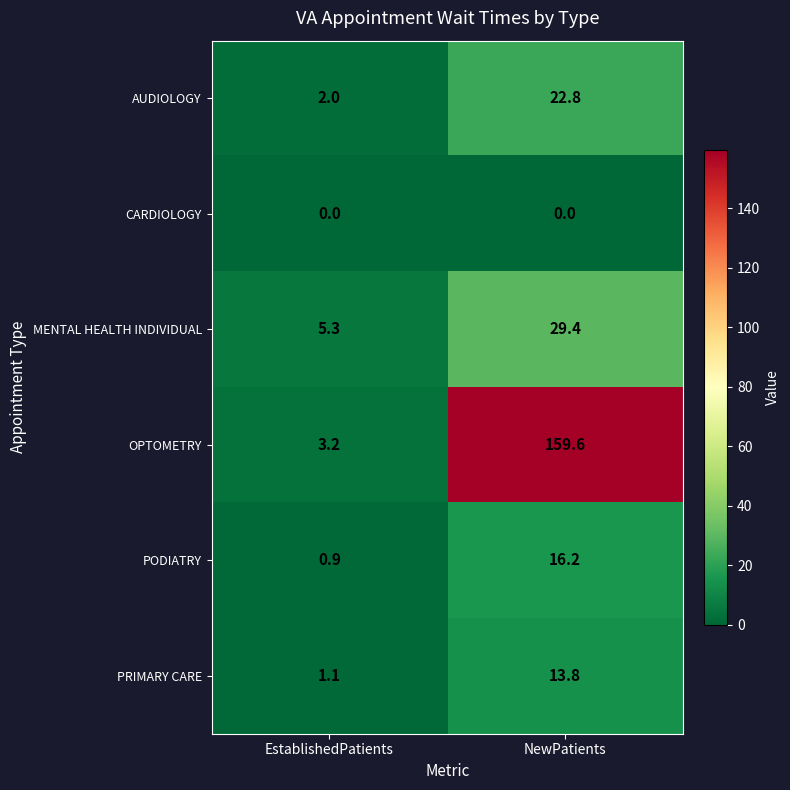

Reading left to right, list all the values displayed in this chart.

AUDIOLOGY: 2.0	22.8
CARDIOLOGY: 0.0	0.0
MENTAL HEALTH INDIVIDUAL: 5.3	29.4
OPTOMETRY: 3.2	159.6
PODIATRY: 0.9	16.2
PRIMARY CARE: 1.1	13.8